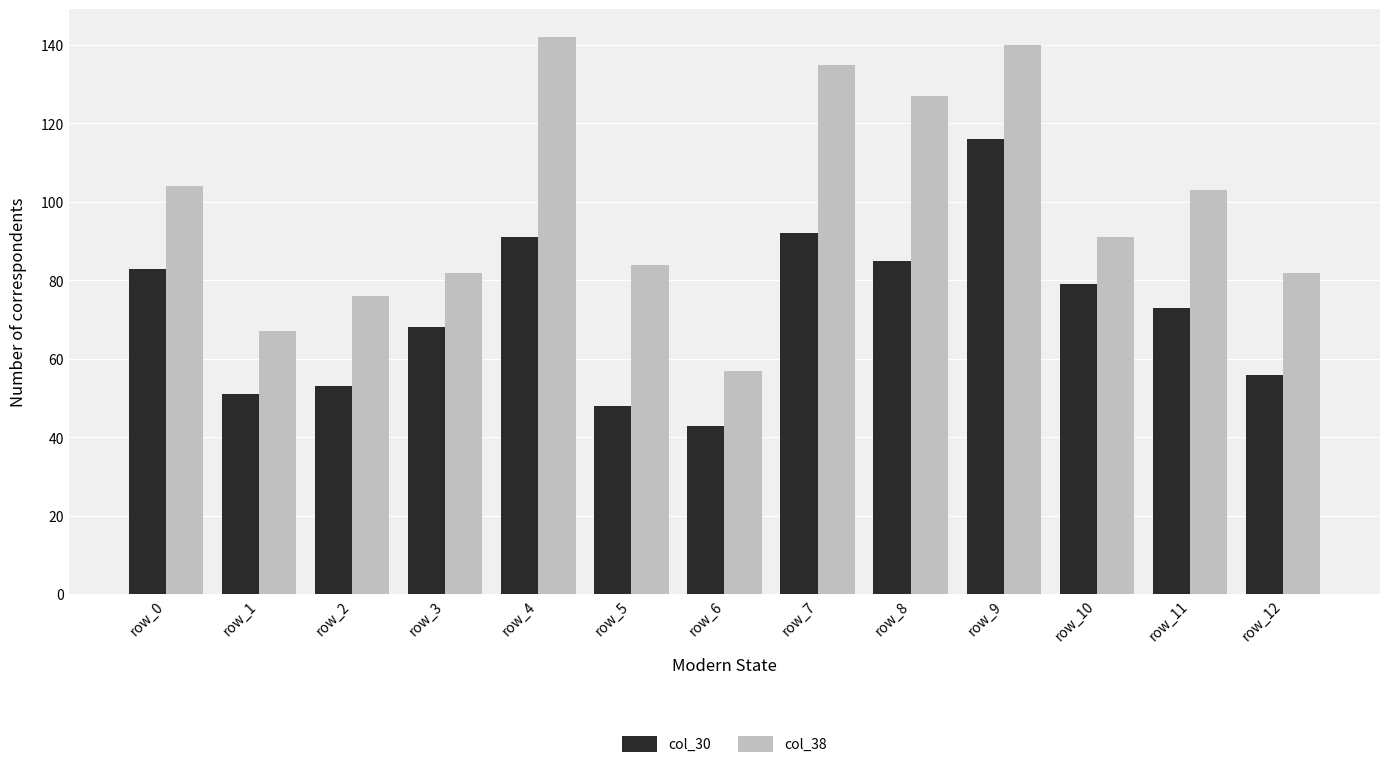

What are all the series names shown in the legend?

col_30, col_38